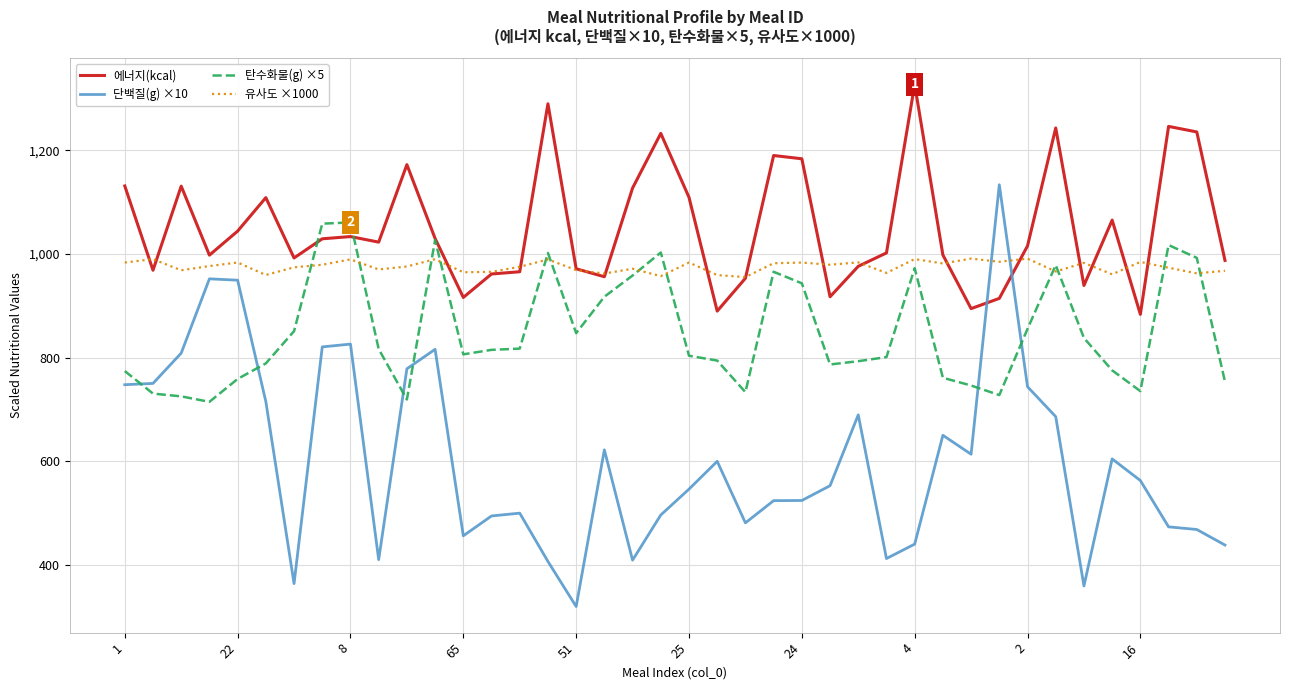

How many lines are shown in the chart?

4